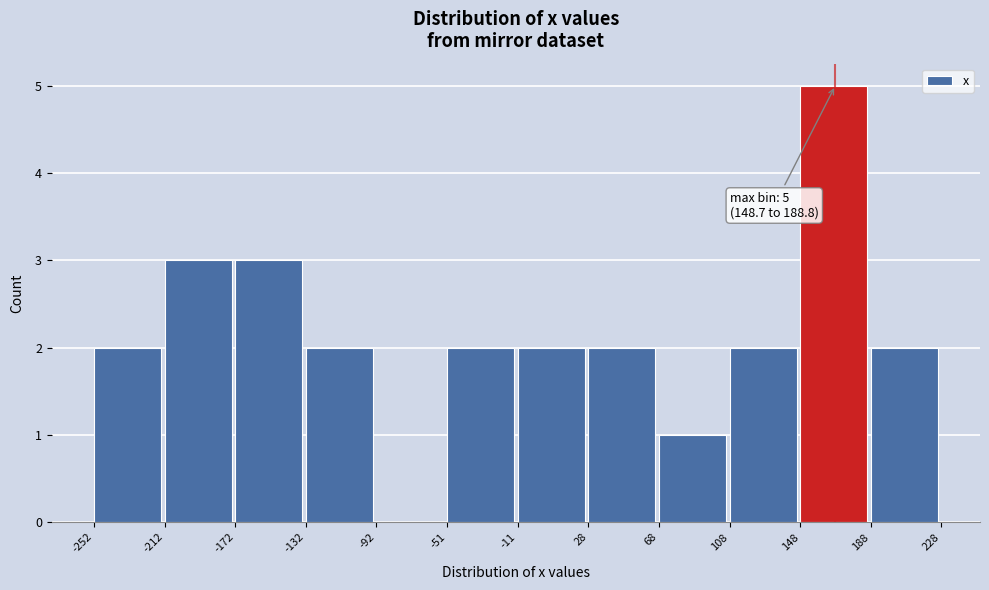

Which range on the x-axis has the tallest bar?

148 to 188